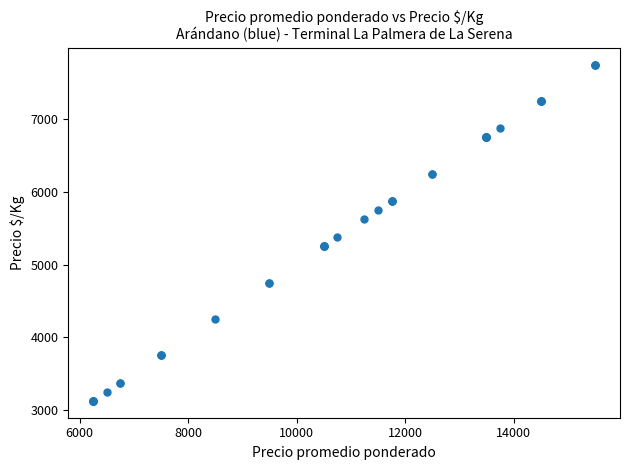

What Y value in the scatter plot is closest to 5437?

5375